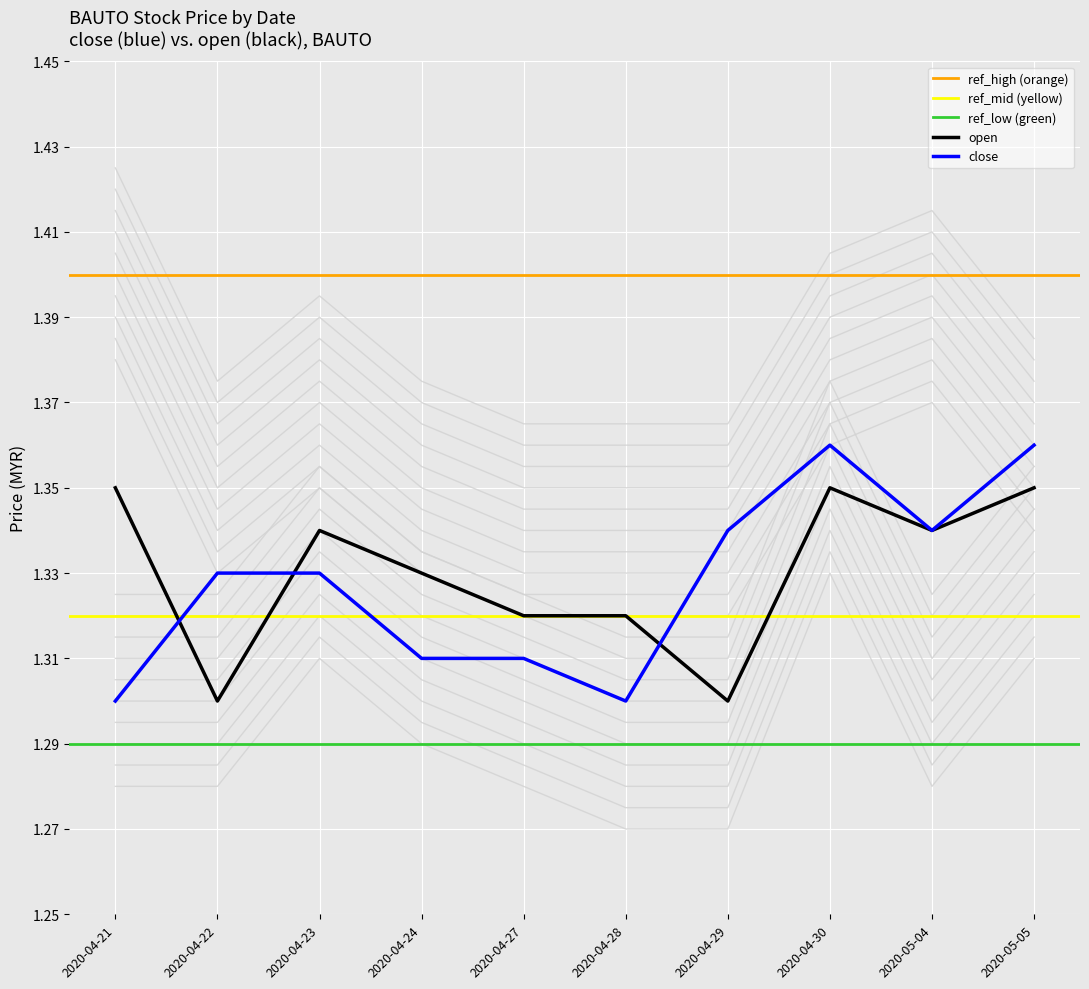

Is it true that open equals 2.3 at 2020-05-04?

False